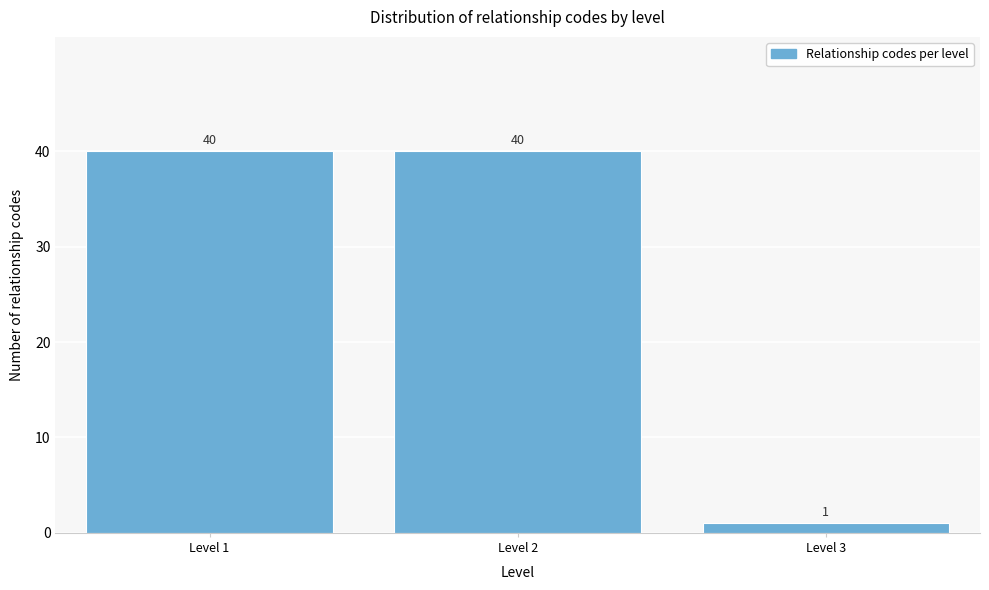

Reading left to right, list all the values displayed in this chart.

40	40	1